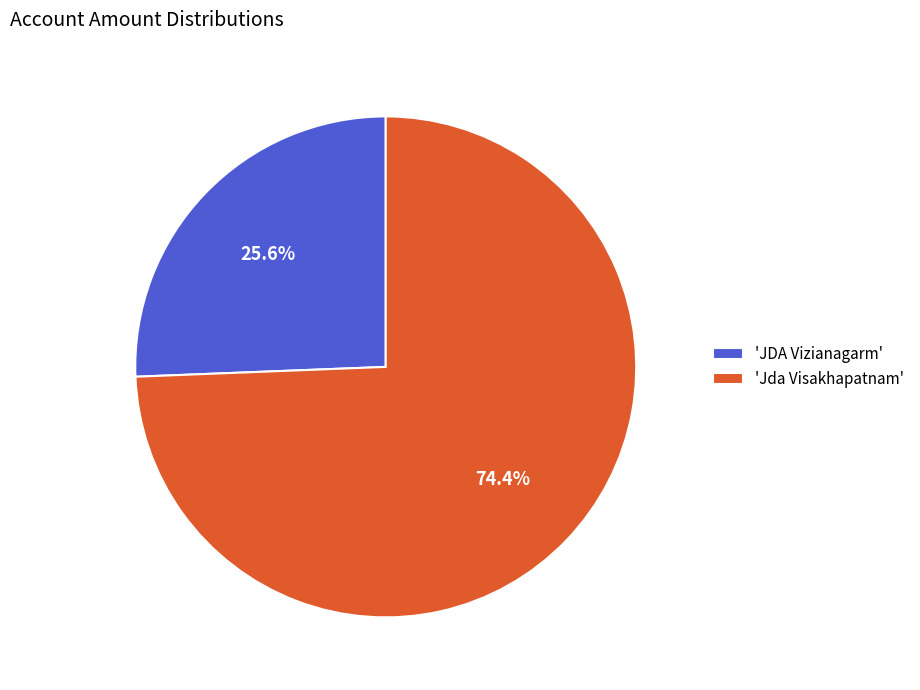

Which slice represents more than half of the pie?

'Jda Visakhapatnam'